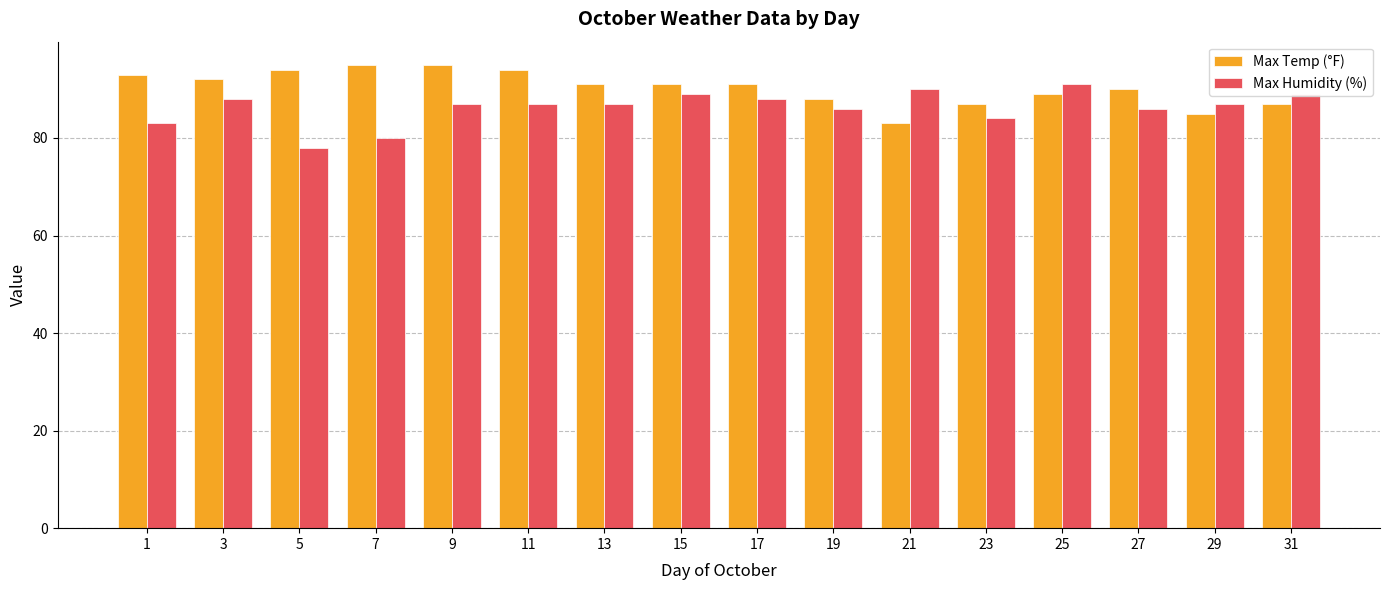

What is the sum of all Max Humidity (%) values?

1380